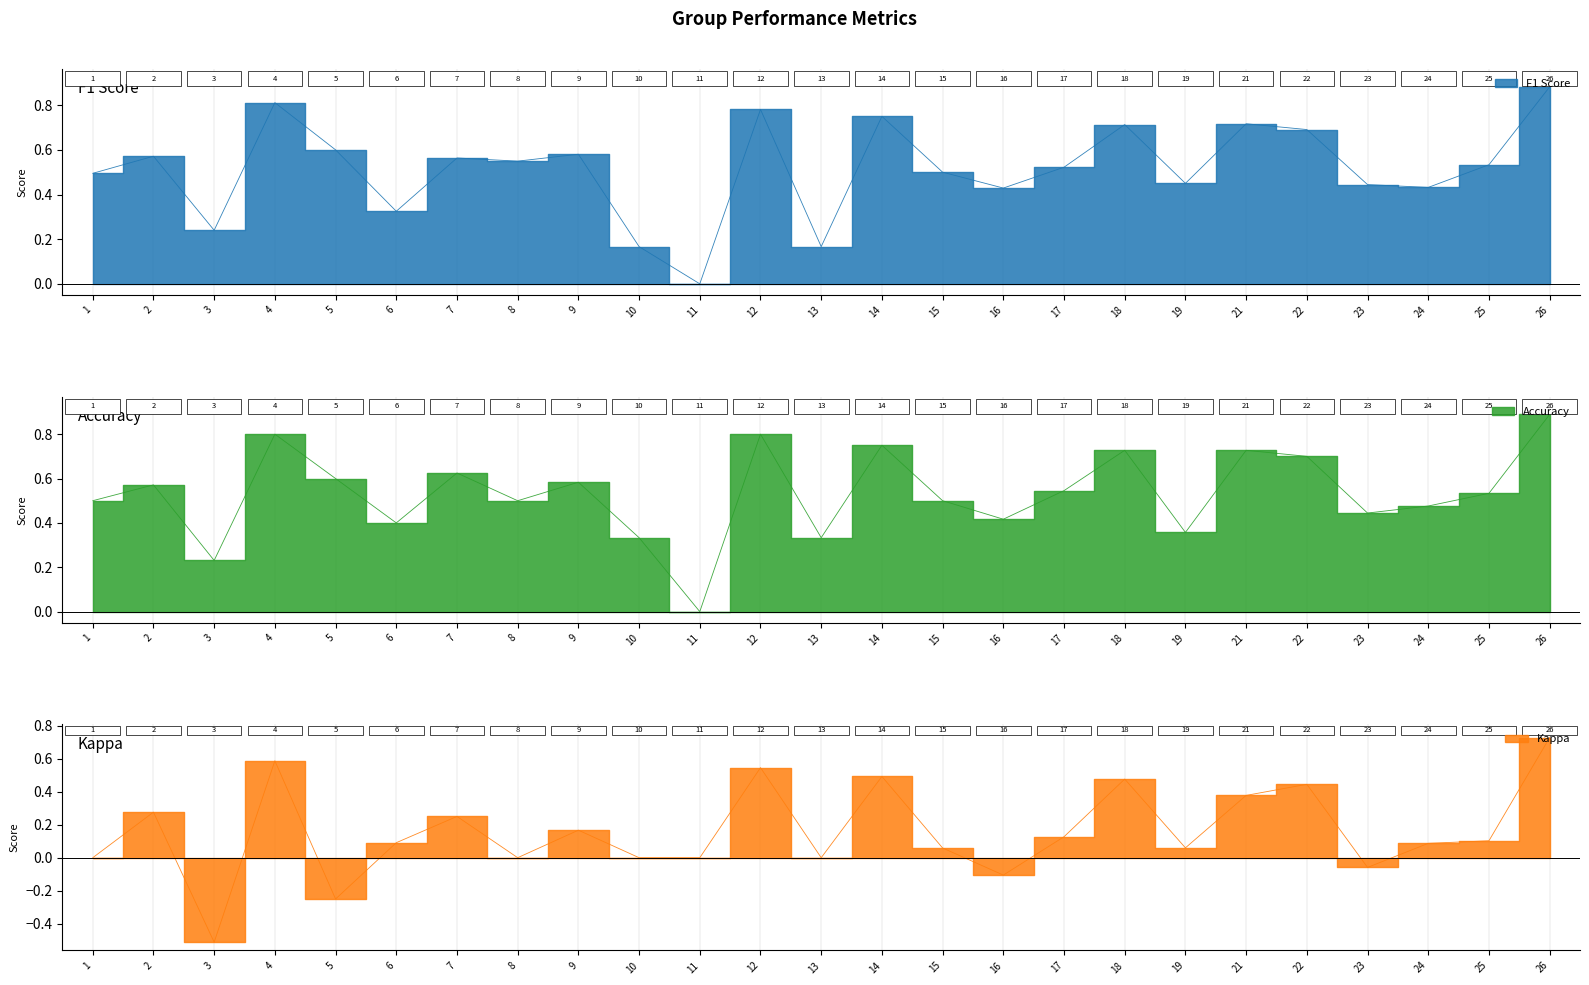

In accuracy, how many points are higher than both neighbors (excluding endpoints)?

8